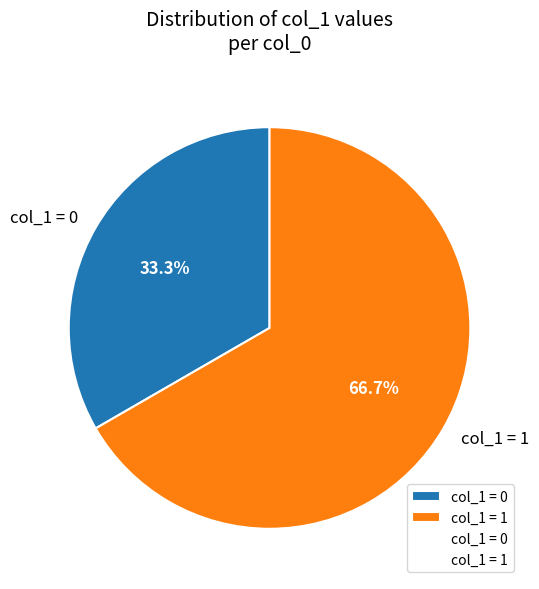

How many segments does this pie chart have?

2